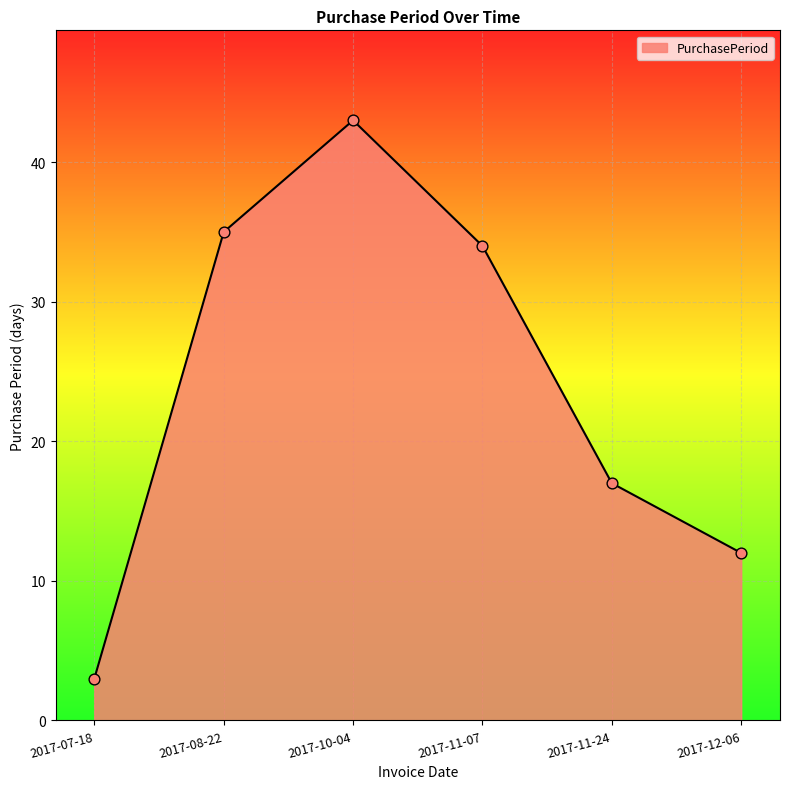

Which has a higher value, 2017-08-22 or 2017-11-07?

2017-08-22